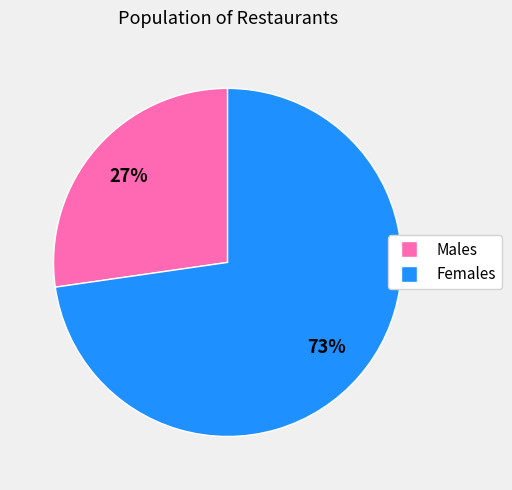

Is there any slice that represents more than half of the pie?

Yes